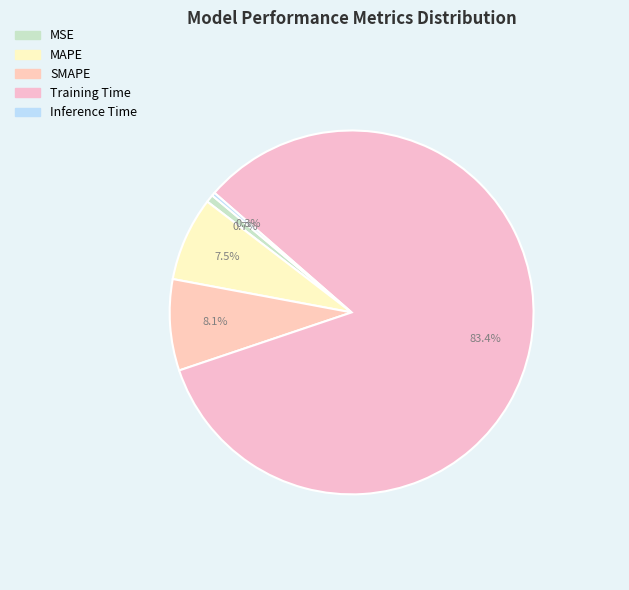

Is there any slice that represents more than half of the pie?

Yes